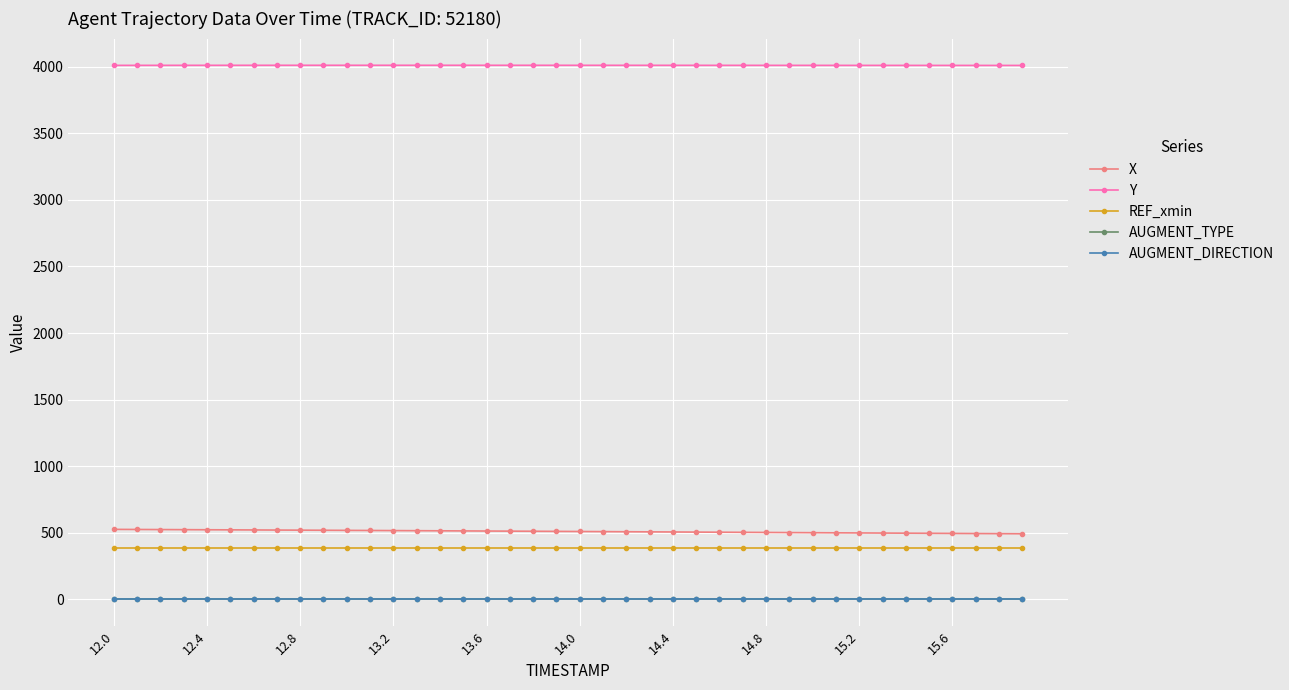

What is the lowest value of the REF_xmin series?

389.8